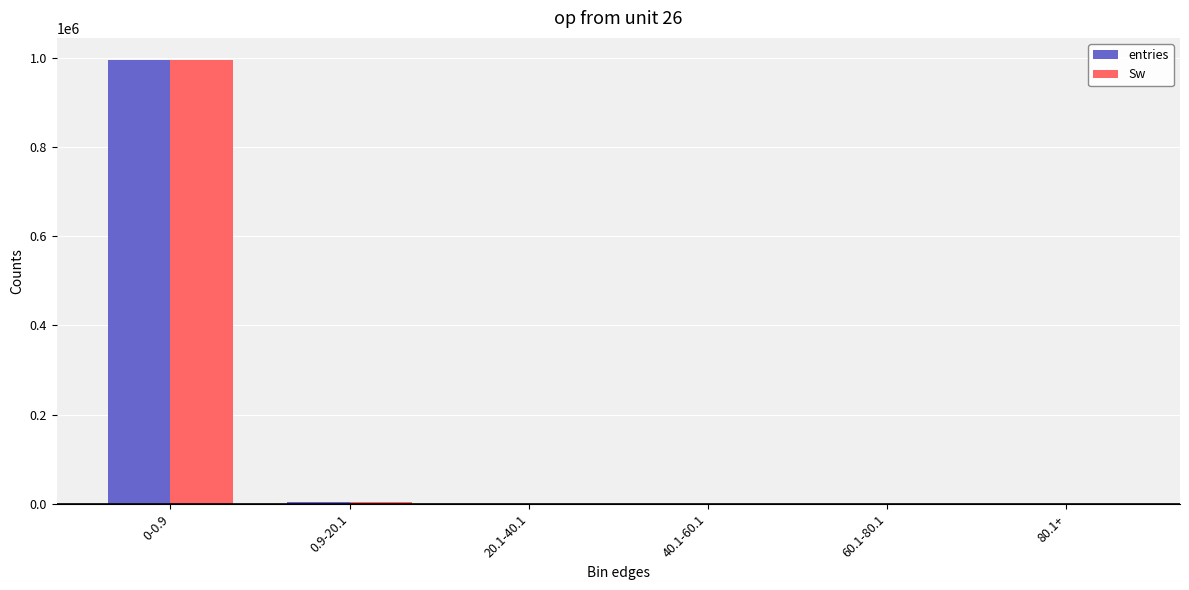

At which category is the sum across all series the highest?

0-0.9